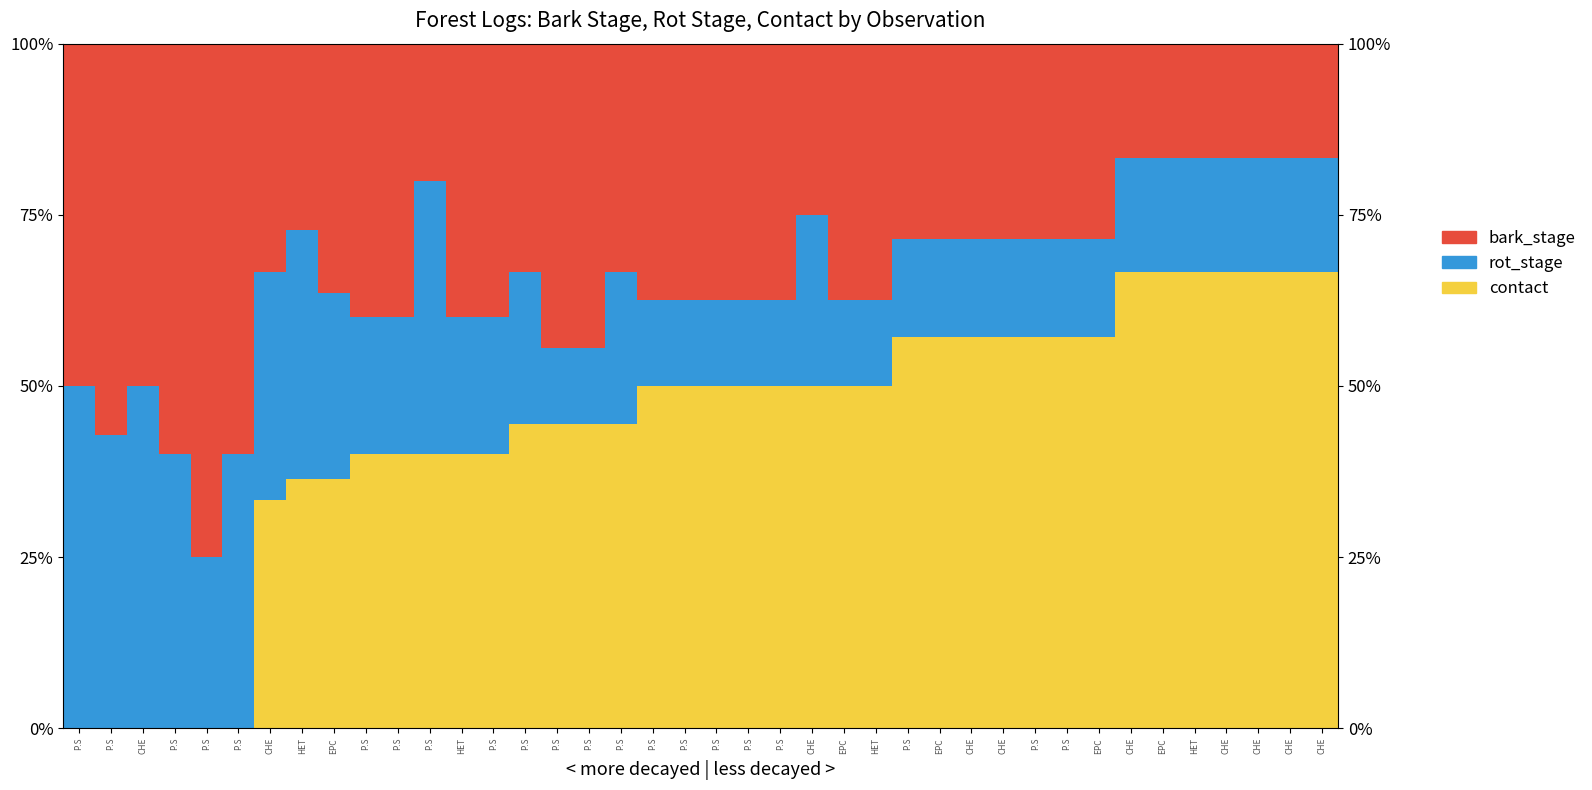

The contact series shows 44.4 at P.S. True or false?

True